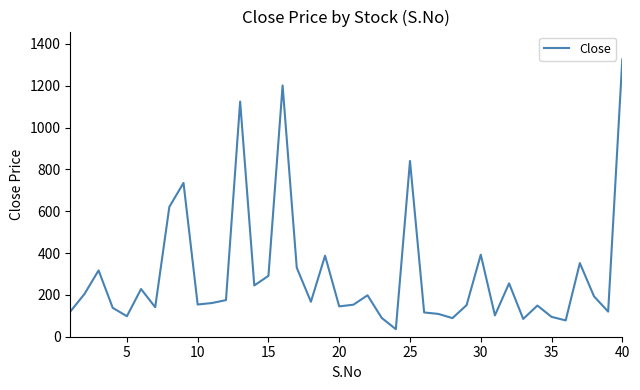

What is the sum of all values?

11911